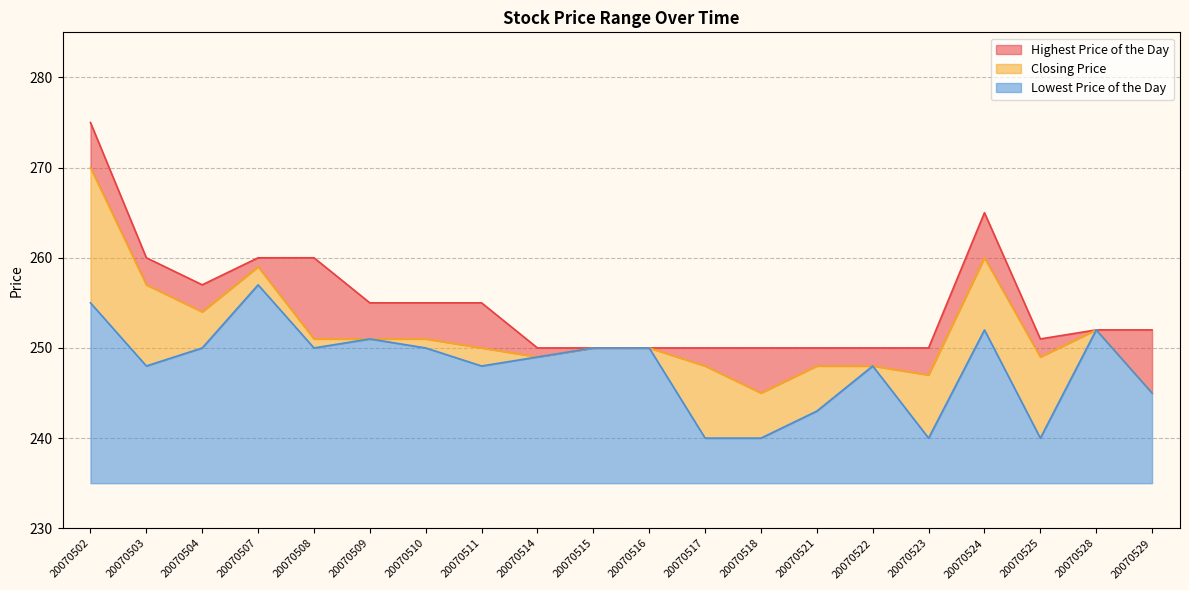

Does the chart have visible grid lines?

Yes